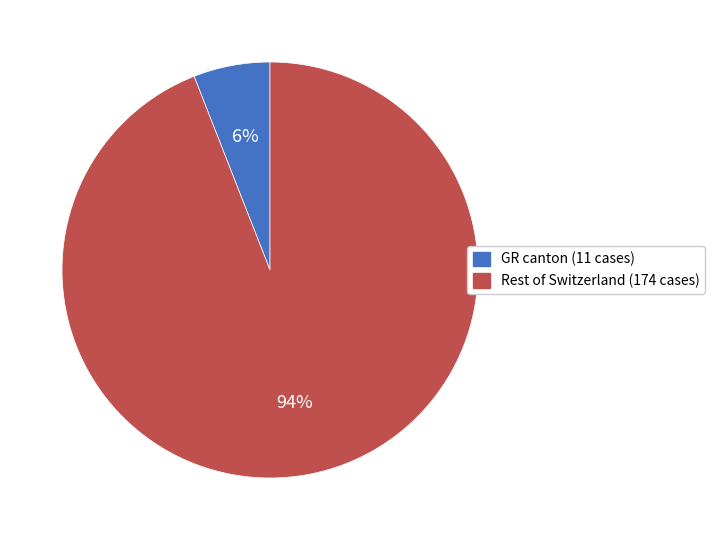

To the nearest percent, what is the difference between the largest and smallest slice percentages?

88%